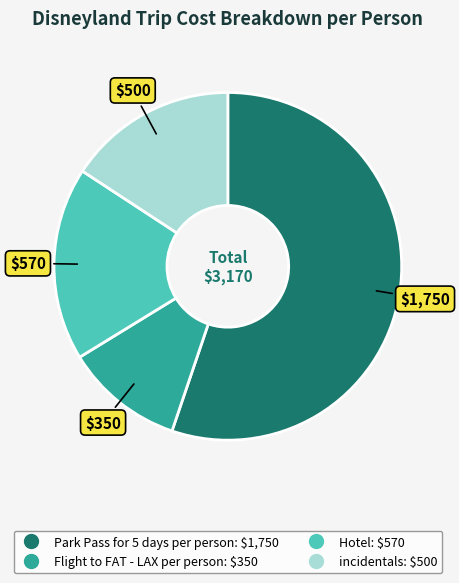

How many segments does this pie chart have?

4